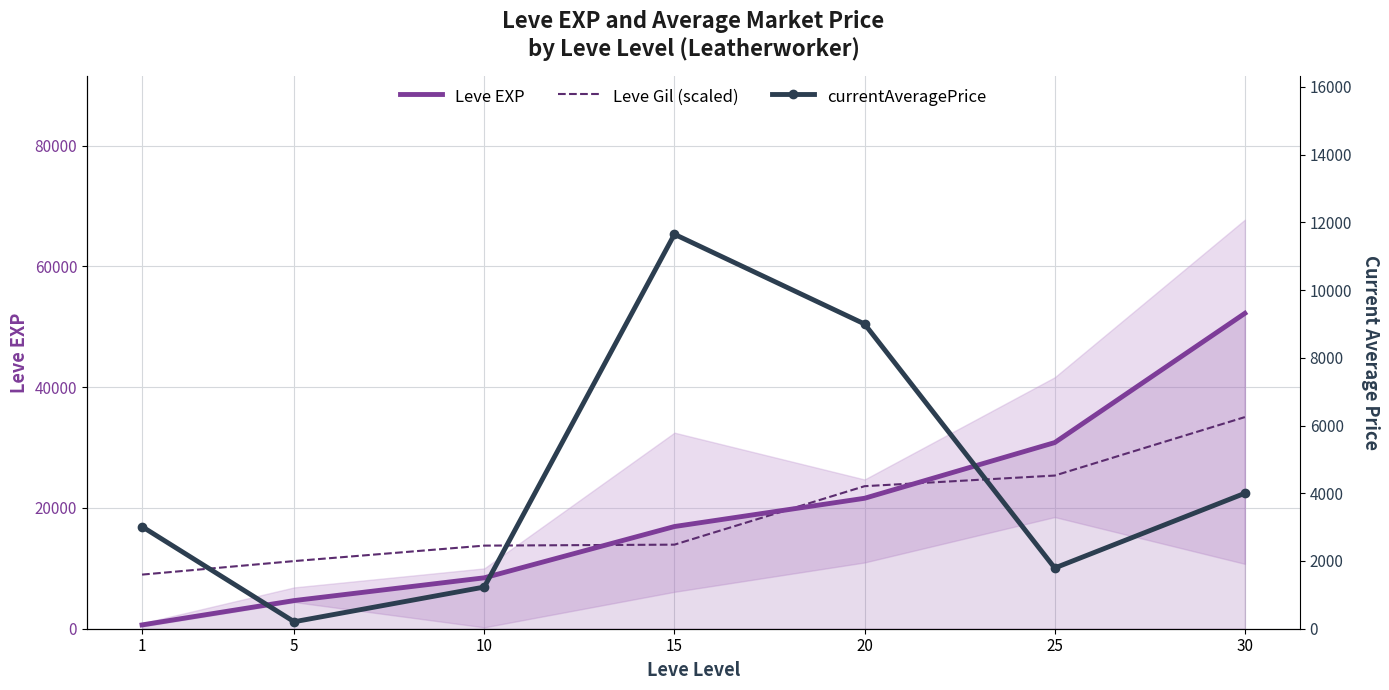

True or false: currentAveragePrice has more than 1 interior local peaks.

False